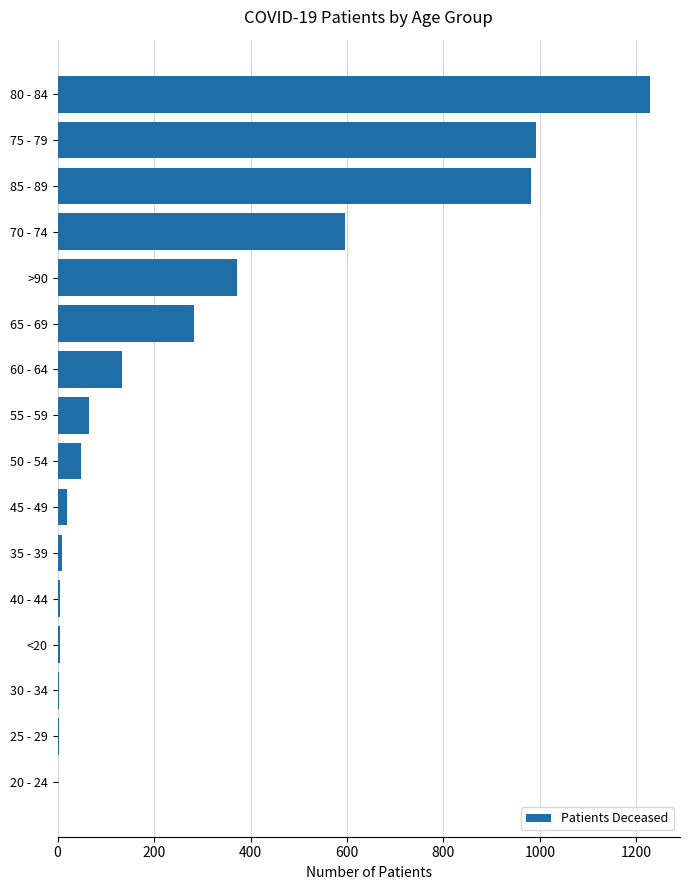

Which category has the highest value across all series?

80 - 84